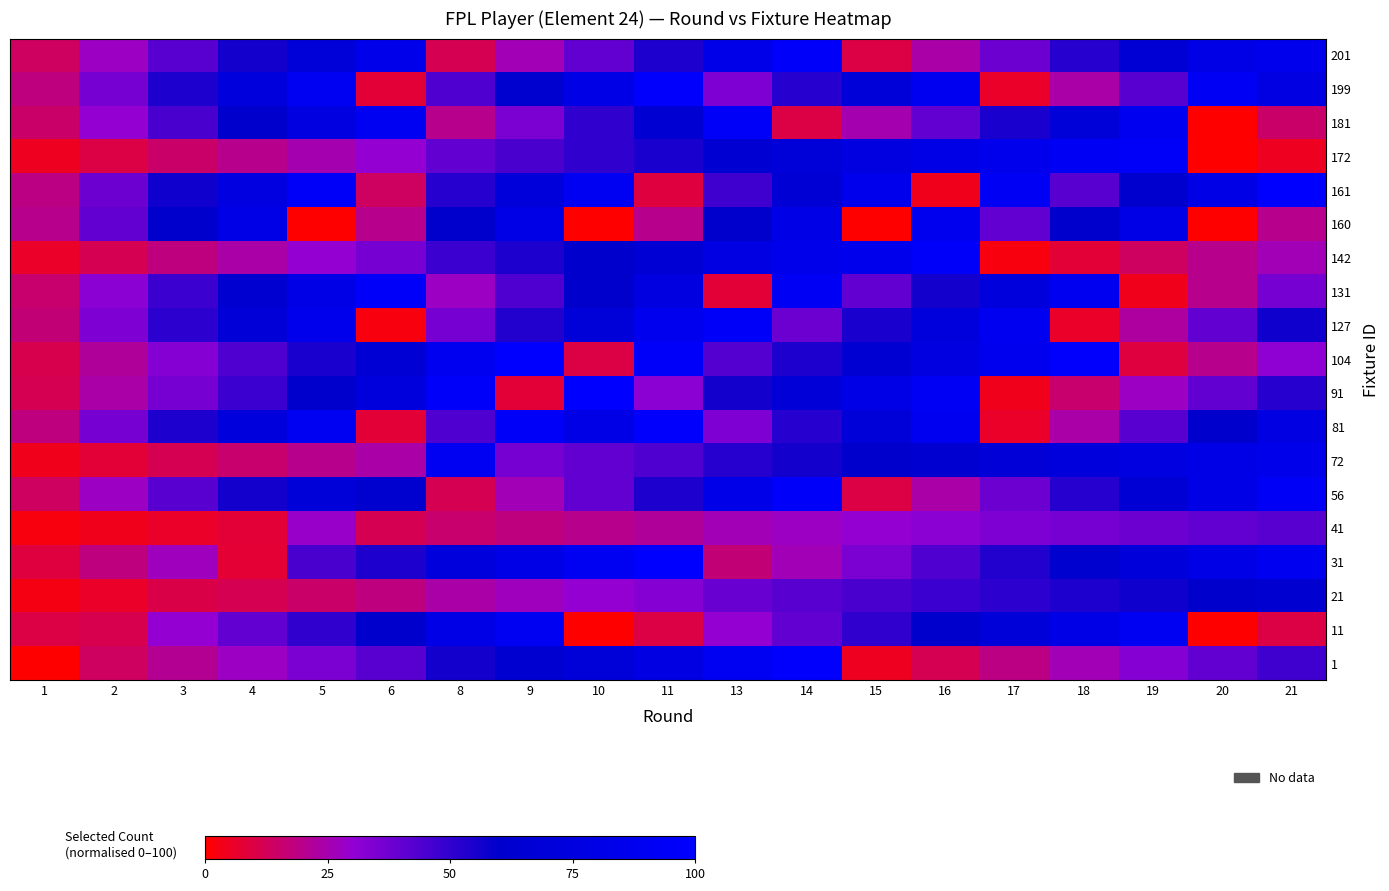

Rank the series by their maximum value, from highest to lowest.

91, 161, 104, 31, 199, 81, 1, 201, 142, 131, 56, 181, 172, 127, 72, 11, 160, 21, 41